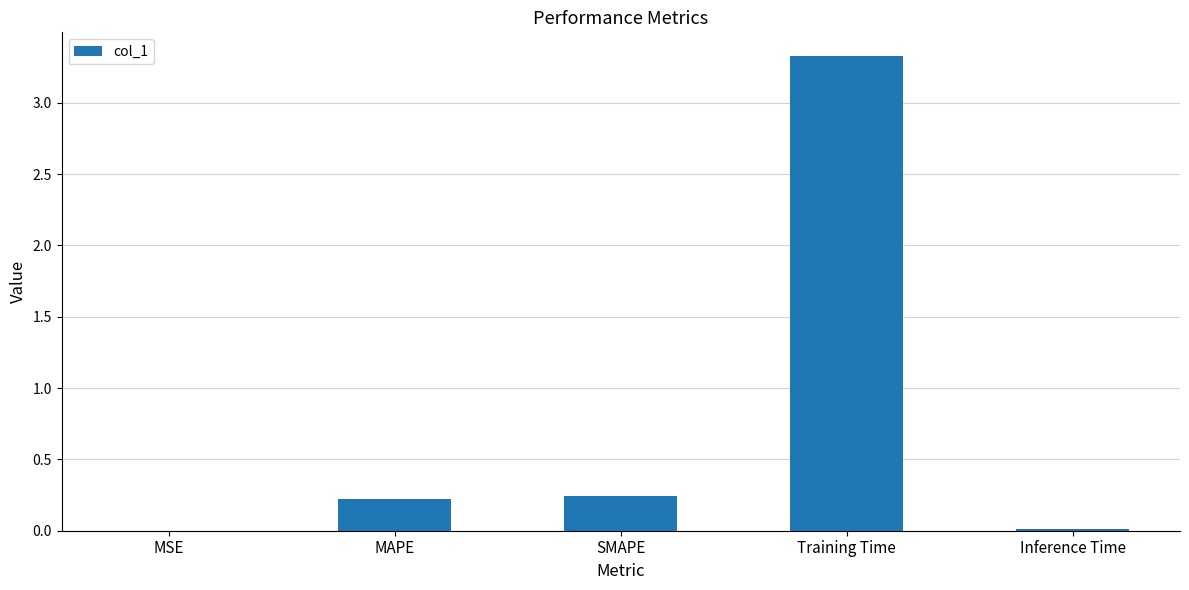

The value at MAPE is 0.2. True or false?

True